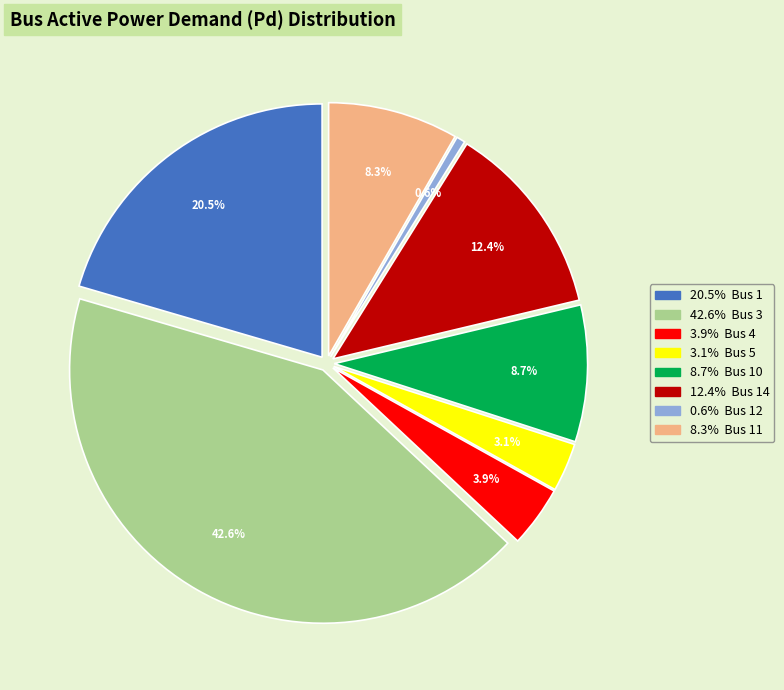

Is there any slice that represents more than half of the pie?

No